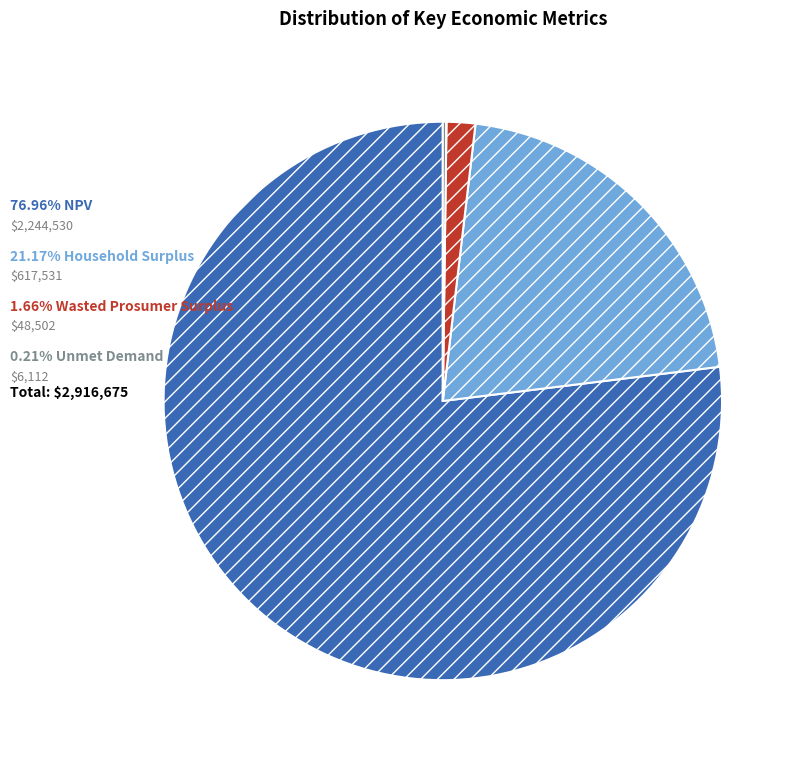

Is there any slice that represents more than half of the pie?

Yes